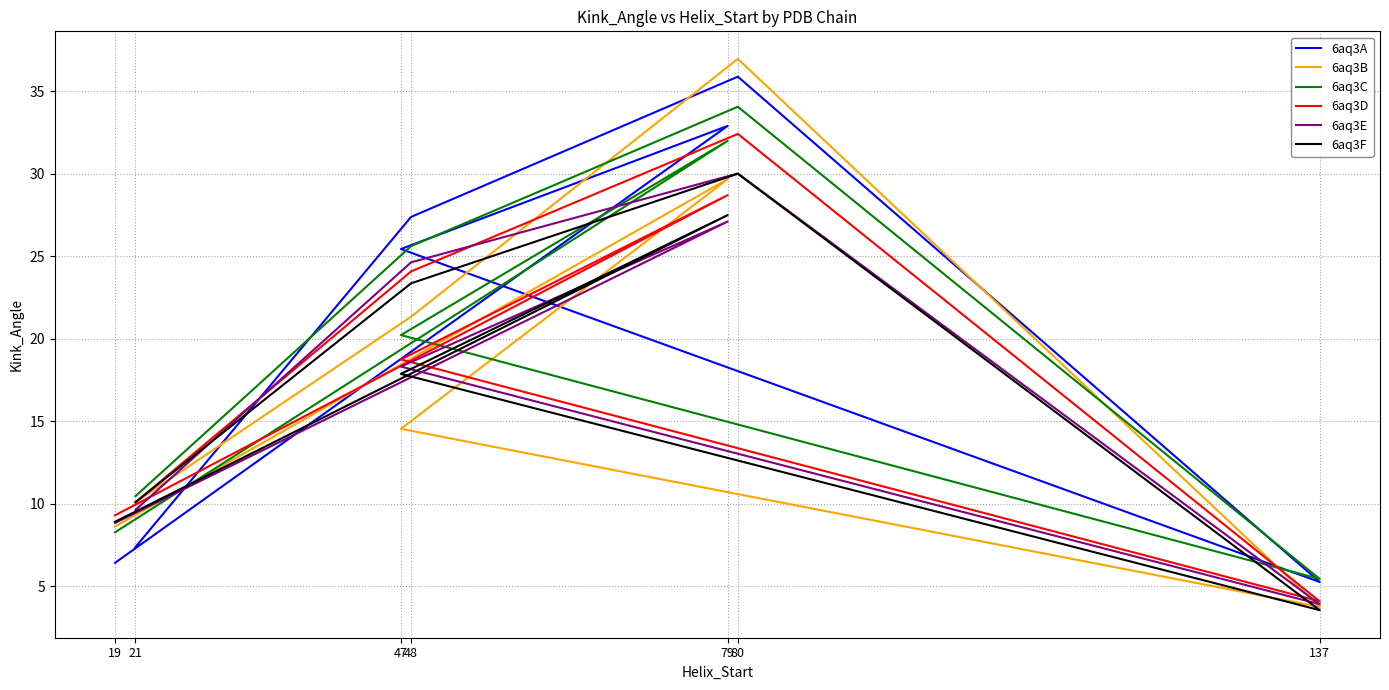

At which category is the sum across all series the highest?

80